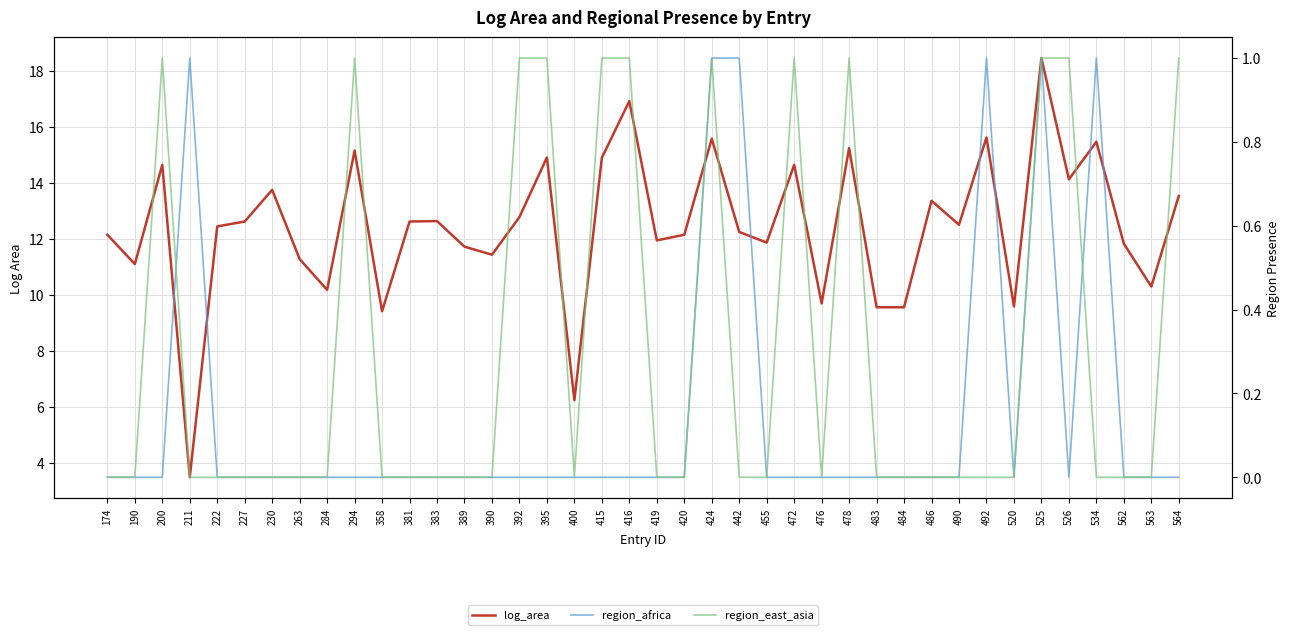

The value of log_area at 395 is 14.9. True or false?

True